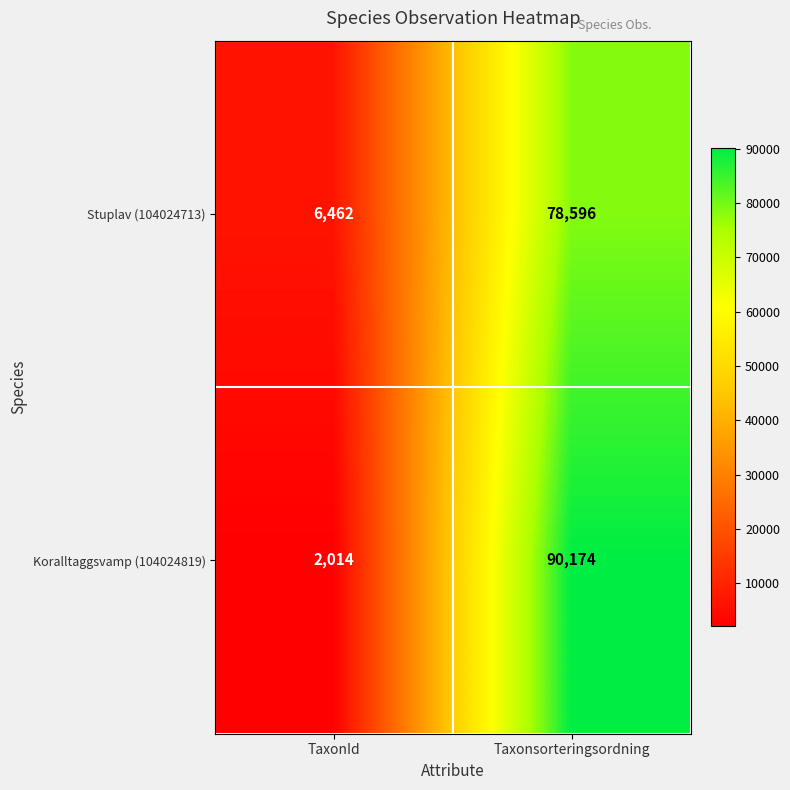

Which category has the lowest value across all series?

TaxonId